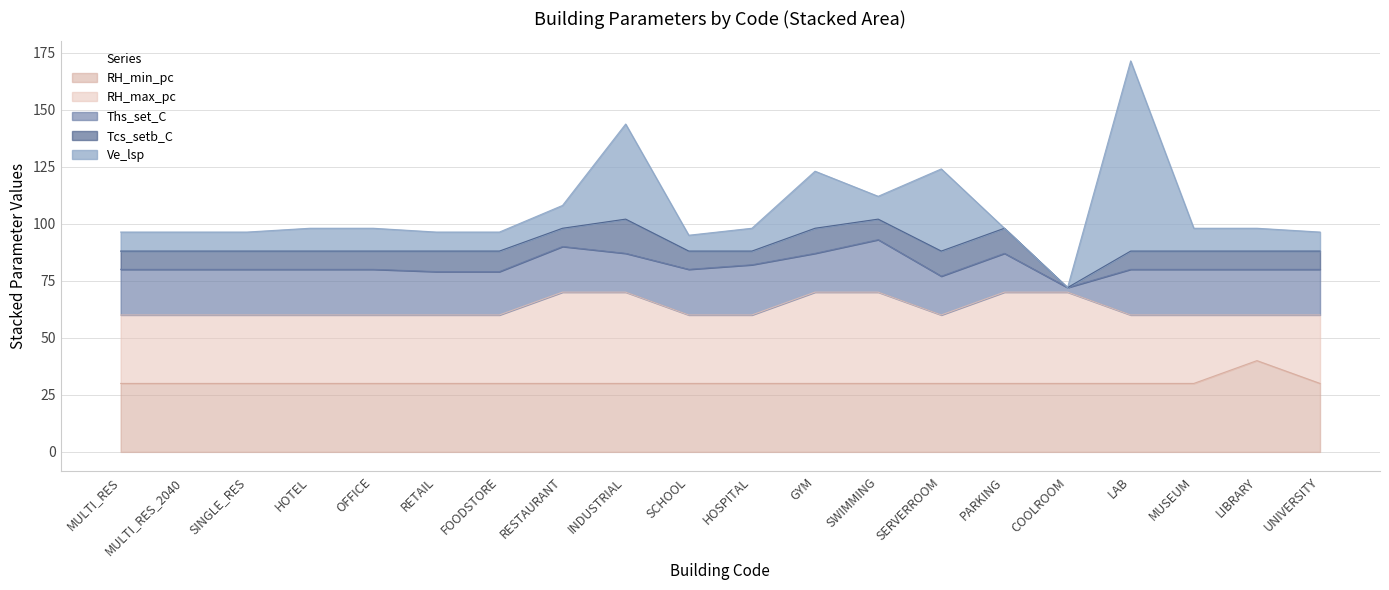

How many intersections are there between Ve_lsp and RH_min_pc?

6